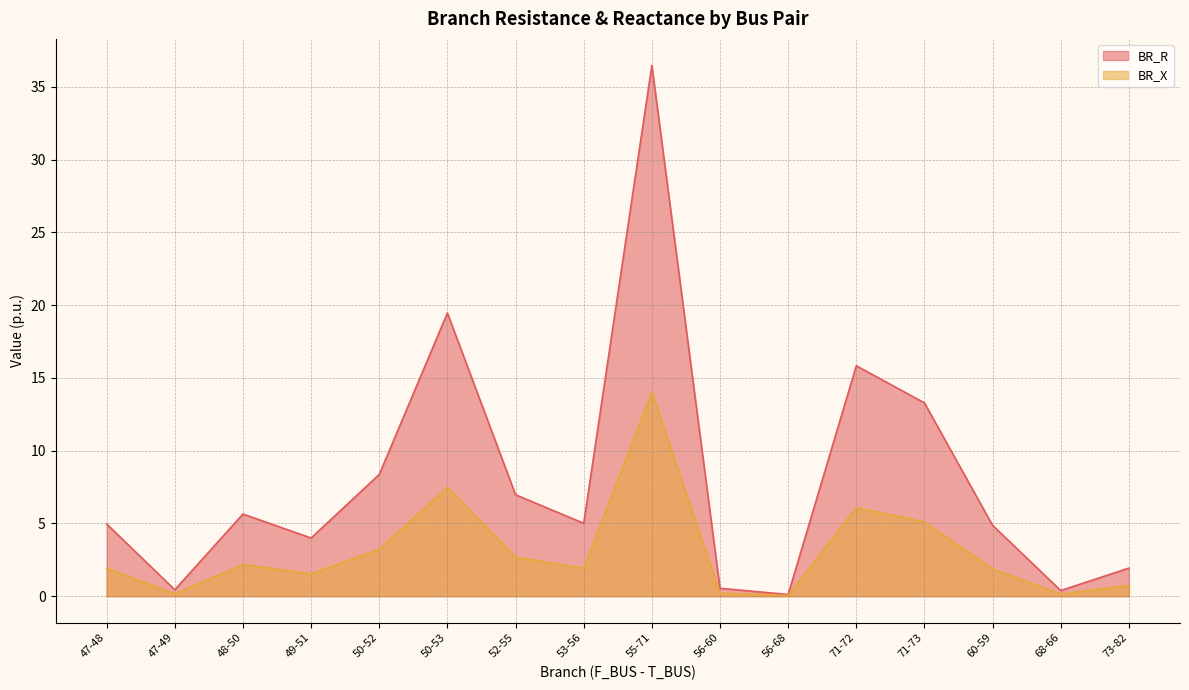

What is the difference between the highest and lowest values at 73-82?

1.2